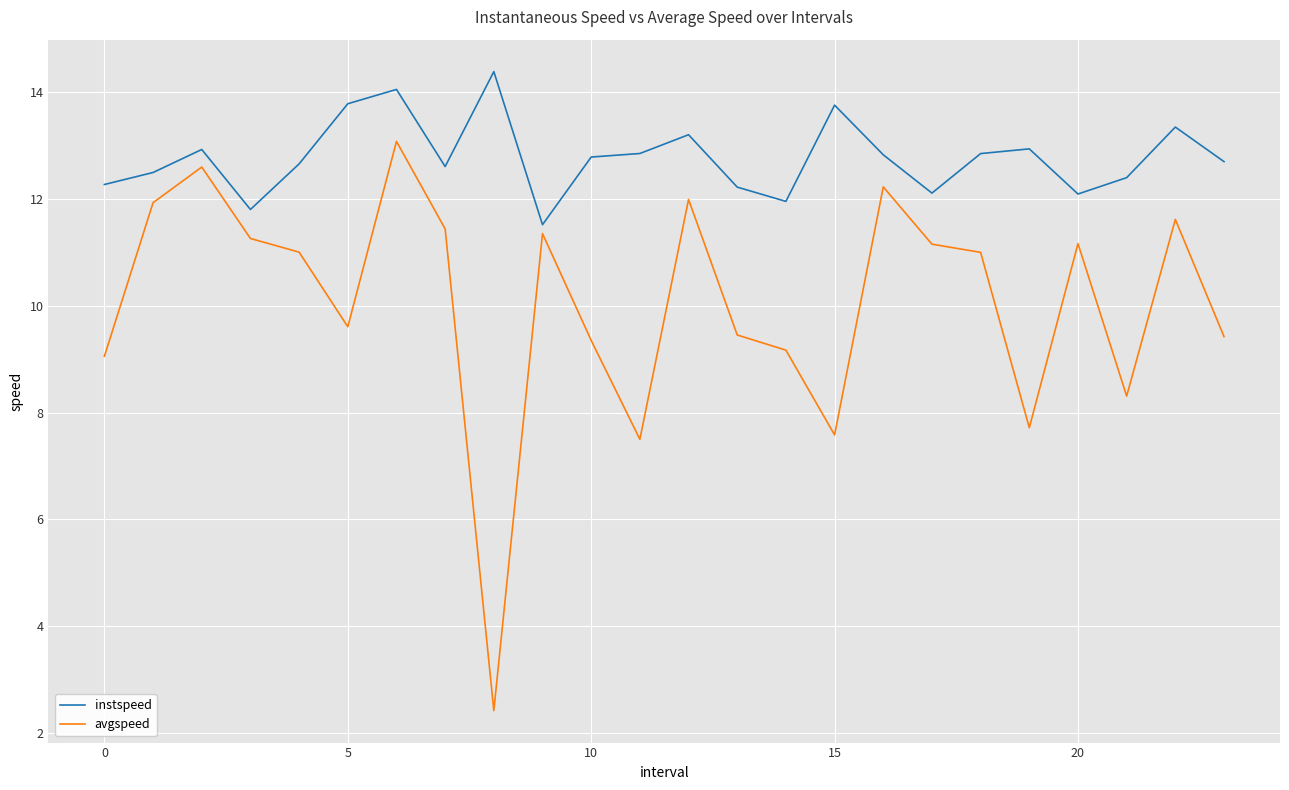

What is the difference between the second highest and minimum values in the avgspeed series?

10.2